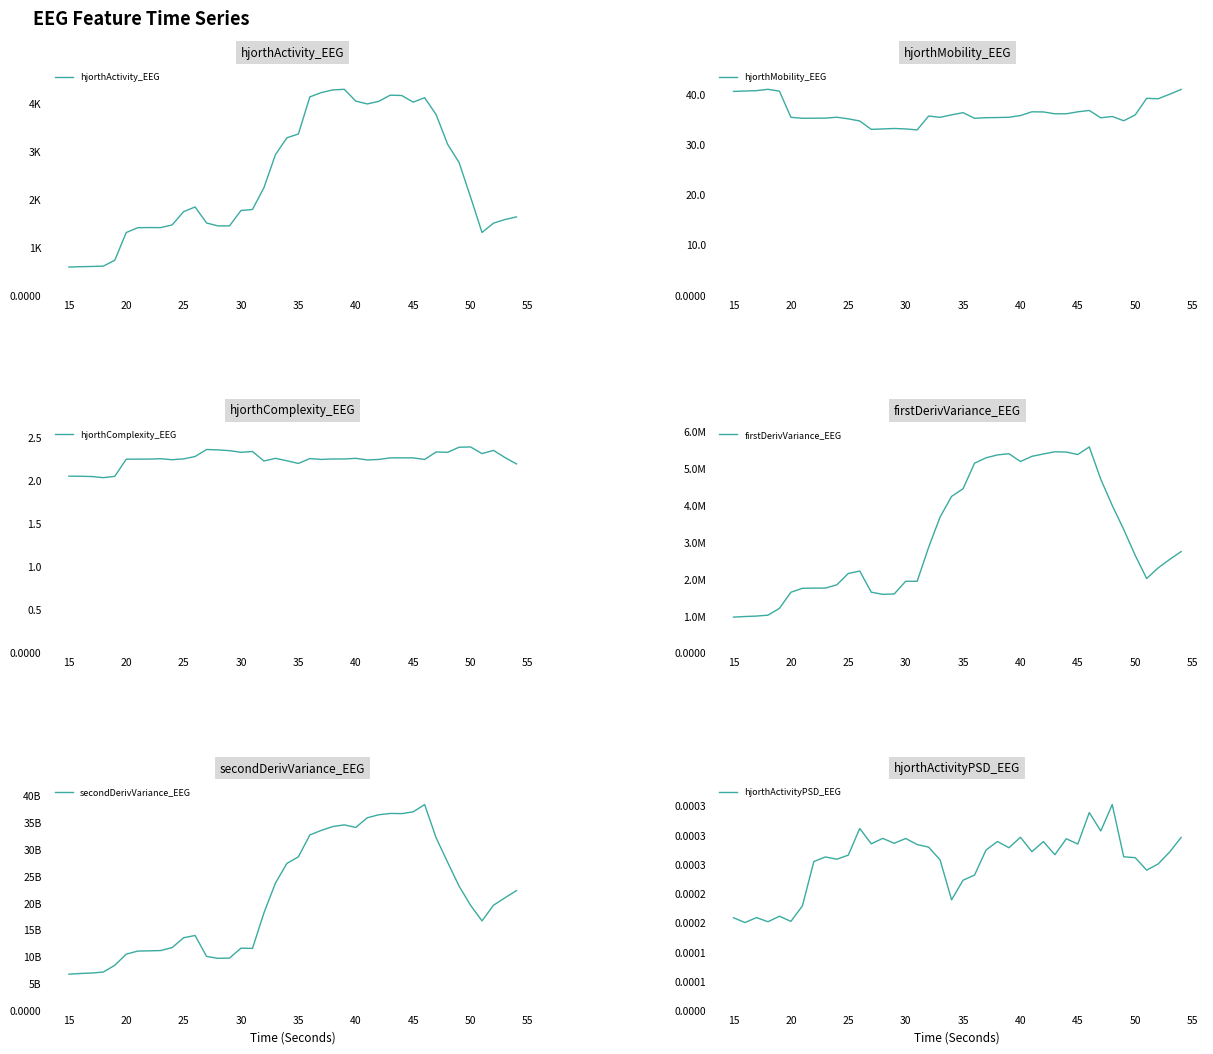

Reading left to right, list all the values displayed in this chart.

hjorthActivity_EEG: 590.3	597.6	602.8	609.7	732.2	1311.6	1412.2	1415.7	1414.3	1470.6	1747.7	1845.7	1510.9	1449.8	1450.9	1772.6	1793.4	2250.5	2938.3	3291.1	3370.2	4145.5	4235.4	4290.8	4303.6	4057.3	3997.7	4051.8	4180.8	4173.9	4035.3	4128.3	3775.5	3156.1	2775.1	2054.0	1312.8	1507.7	1583.0	1637.9
hjorthMobility_EEG: 40.6	40.7	40.7	41.0	40.6	35.4	35.2	35.3	35.3	35.4	35.1	34.7	33.0	33.1	33.2	33.1	32.9	35.7	35.4	35.9	36.4	35.2	35.4	35.4	35.4	35.8	36.5	36.5	36.1	36.1	36.5	36.8	35.3	35.6	34.7	35.9	39.2	39.1	40.0	41.0
hjorthComplexity_EEG: 2.1	2.1	2.1	2.0	2.1	2.3	2.3	2.3	2.3	2.2	2.3	2.3	2.4	2.4	2.4	2.3	2.3	2.2	2.3	2.2	2.2	2.3	2.3	2.3	2.3	2.3	2.2	2.3	2.3	2.3	2.3	2.3	2.3	2.3	2.4	2.4	2.3	2.4	2.3	2.2
firstDerivVariance_EEG: 972251.0	988259.0	1000377.9	1025161.2	1209329.5	1646909.2	1753745.0	1759355.3	1759178.3	1847799.5	2156135.8	2222594.3	1648789.5	1589839.3	1600222.9	1944215.2	1944286.8	2865663.5	3688512.1	4246997.0	4455046.8	5147396.8	5294272.8	5372860.1	5404897.3	5194150.4	5334328.0	5398656.2	5458261.4	5449926.2	5383990.5	5589323.2	4713617.7	4000210.6	3350533.3	2648073.8	2018782.6	2307528.3	2535965.5	2750433.1
secondDerivVariance_EEG: 6772477775.9	6902696061.6	6993292504.2	7167753649.0	8431374133.2	10507574805.1	11070776766.2	11120200750.8	11172102429.6	11728920327.4	13559959963.3	13973928182.5	10079159108.6	9725048743.7	9774765401.0	11617506114.2	11572779789.1	18194469722.3	23733678605.8	27390893485.2	28620947824.6	32691523697.8	33540600663.7	34254663037.3	34564616464.0	34083438920.6	35882279891.6	36445786084.9	36691829581.0	36660942602.3	36992116138.9	38342852020.9	32166568393.3	27613652650.4	23168114636.4	19608184260.3	16693572982.0	19609229518.2	20993911584.2	22333020904.4
hjorthActivityPSD_EEG: 0.0	0.0	0.0	0.0	0.0	0.0	0.0	0.0	0.0	0.0	0.0	0.0	0.0	0.0	0.0	0.0	0.0	0.0	0.0	0.0	0.0	0.0	0.0	0.0	0.0	0.0	0.0	0.0	0.0	0.0	0.0	0.0	0.0	0.0	0.0	0.0	0.0	0.0	0.0	0.0